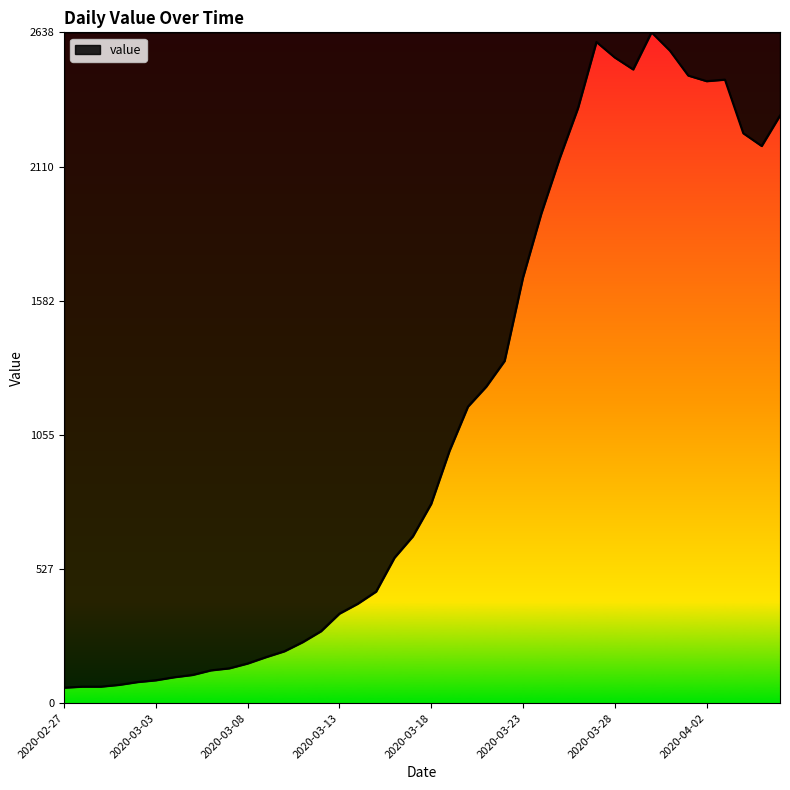

What is the smallest value displayed?

61